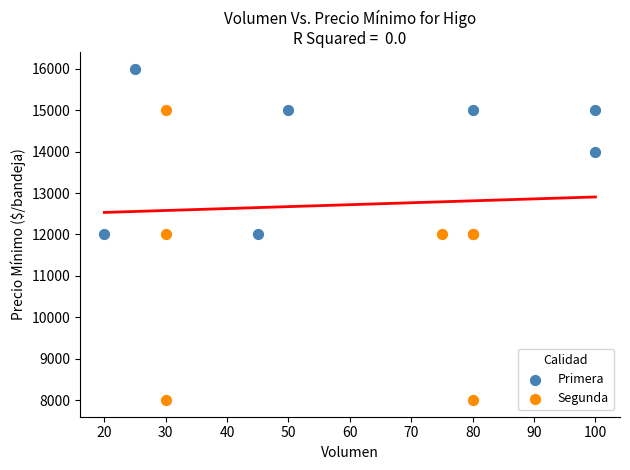

Which series reaches the minimum Y coordinate?

Segunda